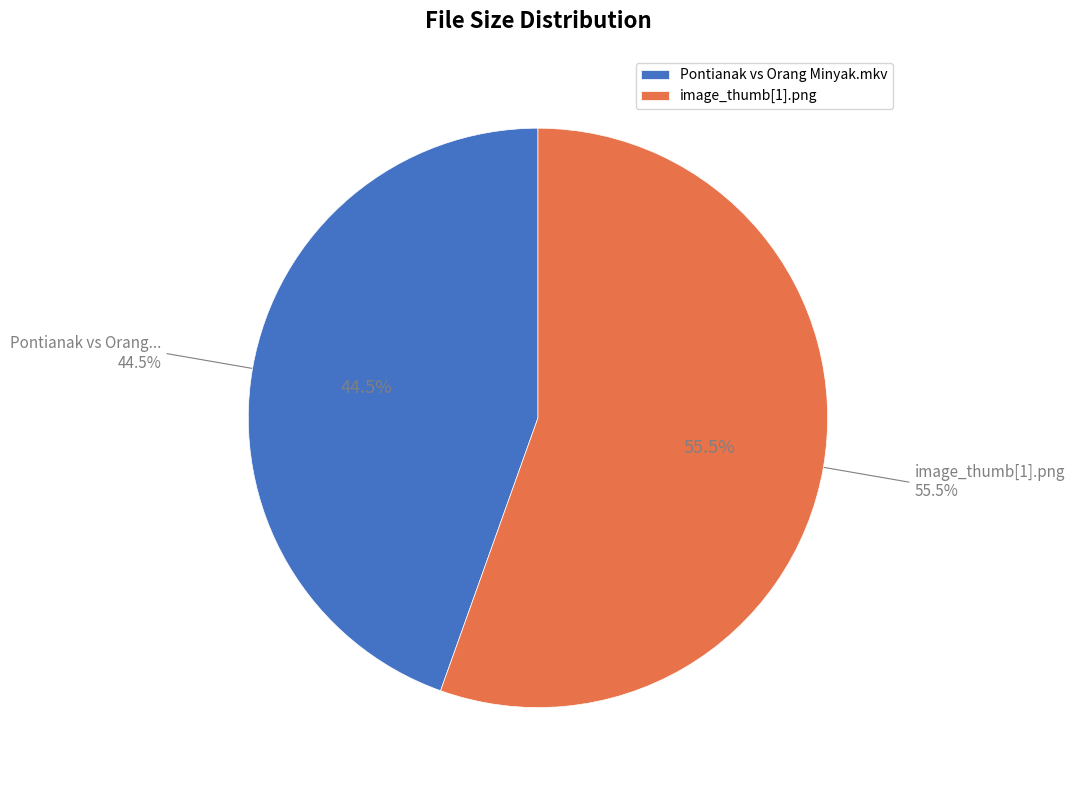

Rank the categories by value from highest to lowest.

image_thumb[1].png, Pontianak vs Orang Minyak.mkv